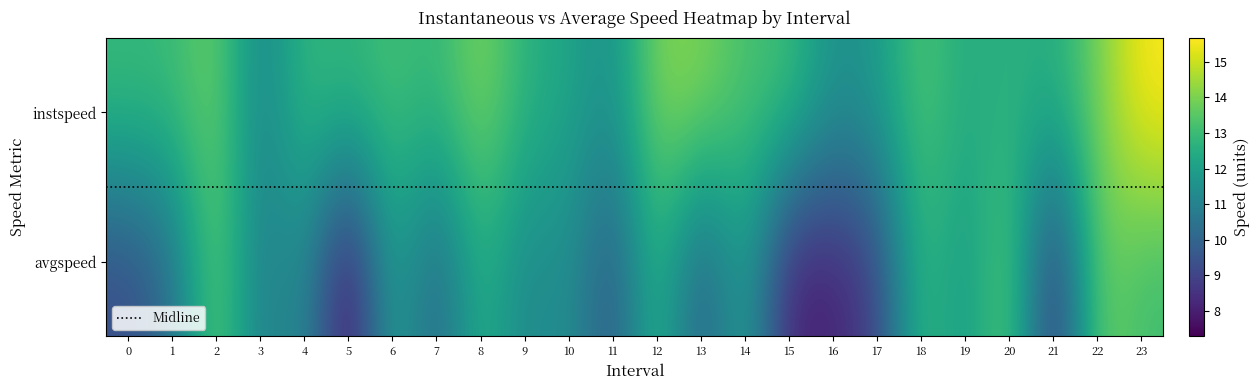

The avgspeed series shows 4.3 at 5. True or false?

False